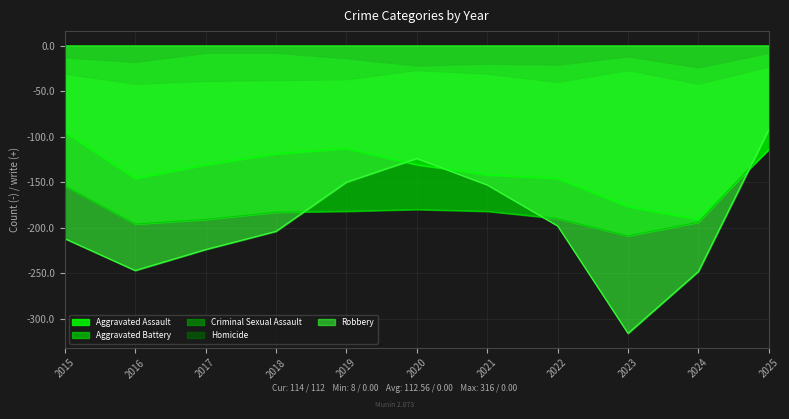

Which series has the largest total across all categories?

Homicide